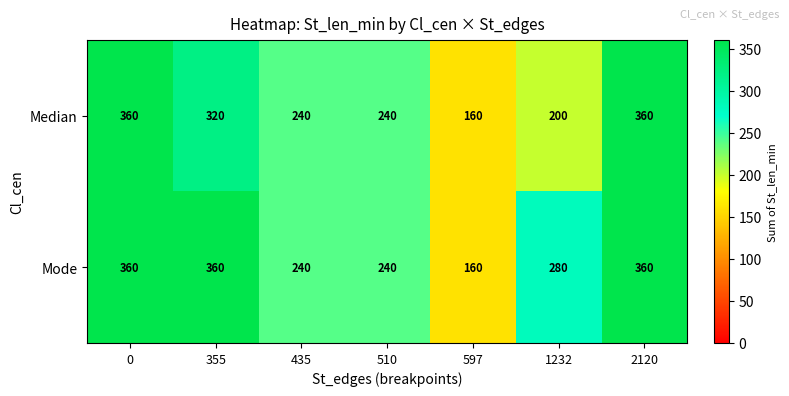

Which series has the largest total across all categories?

Mode